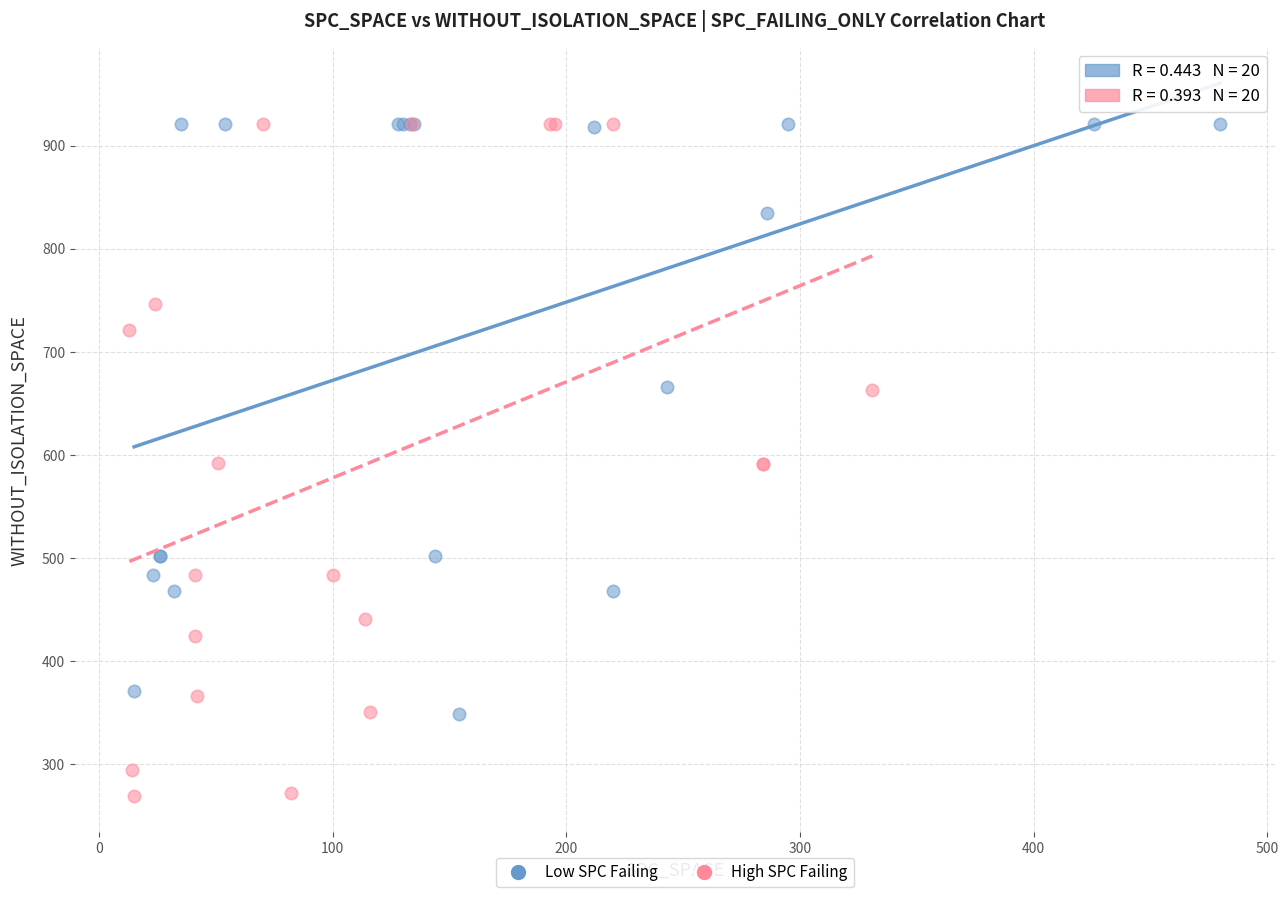

Which series contains the lowest Y value?

High SPC Failing